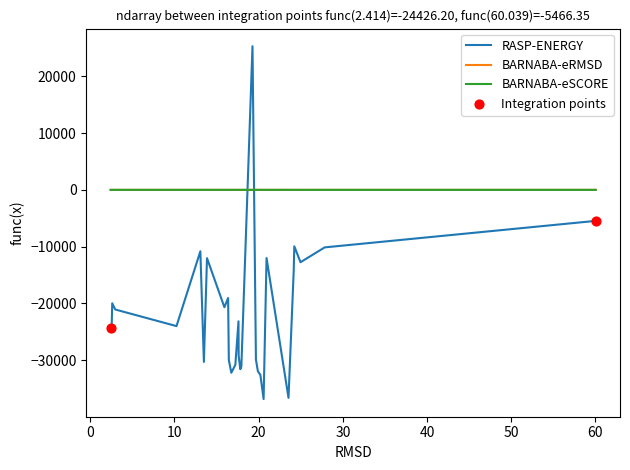

Which series has the largest range (max minus min)?

RASP-ENERGY